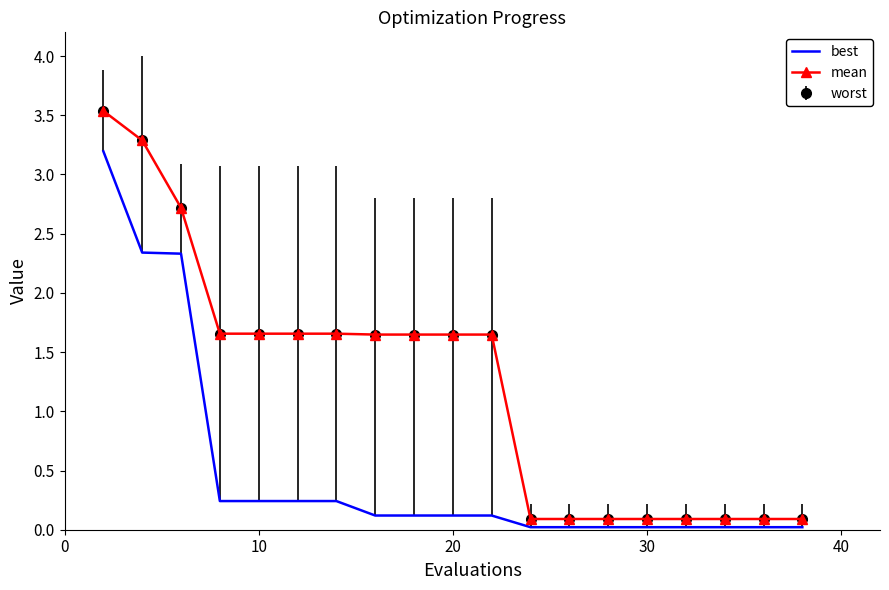

True or false: best and mean intersect in this chart.

False